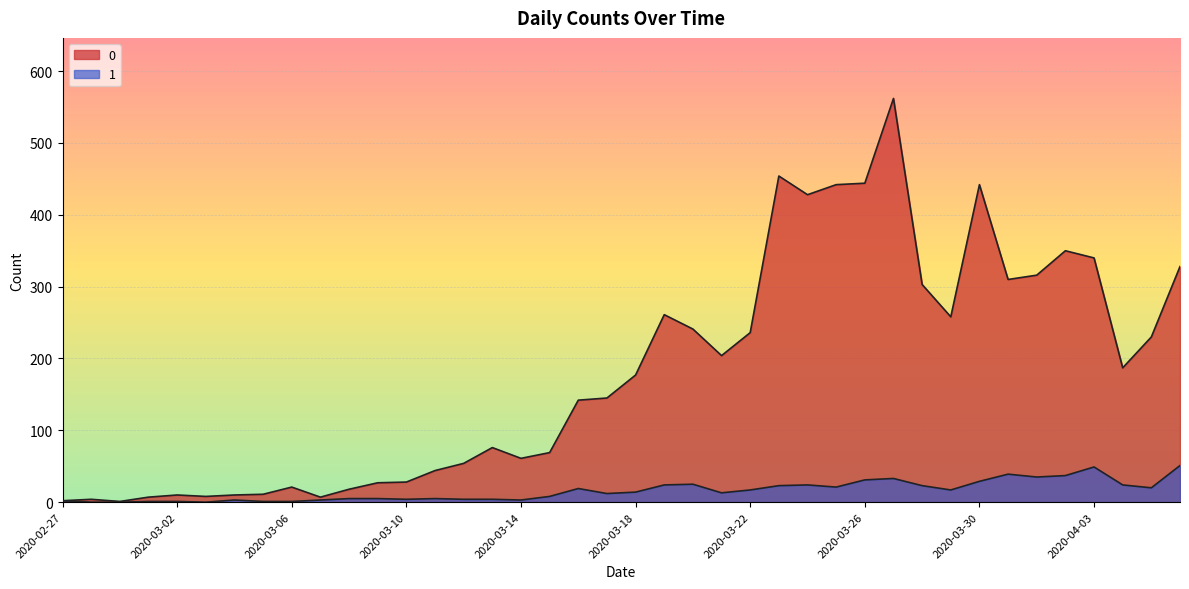

Reading right to left, extract all data points from this chart.

0: 328	230	187	340	350	316	310	442	258	303	562	444	442	428	454	236	204	241	261	177	145	142	69	61	76	54	44	28	27	18	7	21	11	10	8	10	7	1	4	2
1: 51	20	24	49	37	35	39	29	17	23	33	31	21	24	23	17	13	25	24	14	12	19	8	3	4	4	5	4	5	5	3	1	1	3	0	1	1	0	0	2